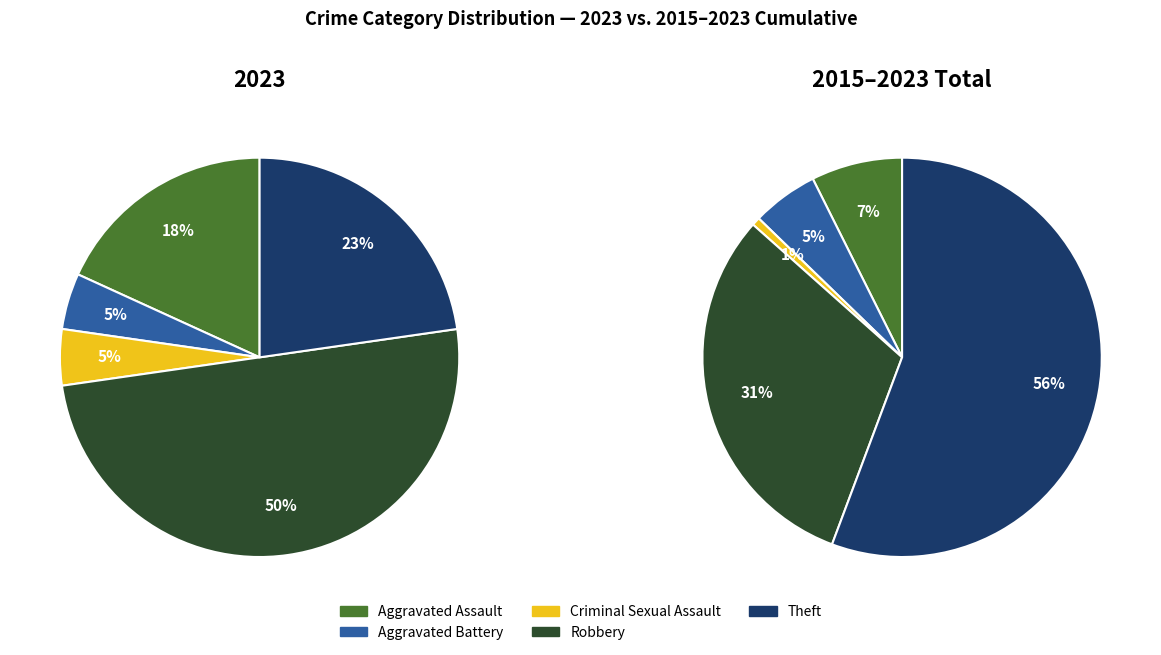

Approximately how many times larger is the value at Theft compared to Aggravated Battery?

5.0